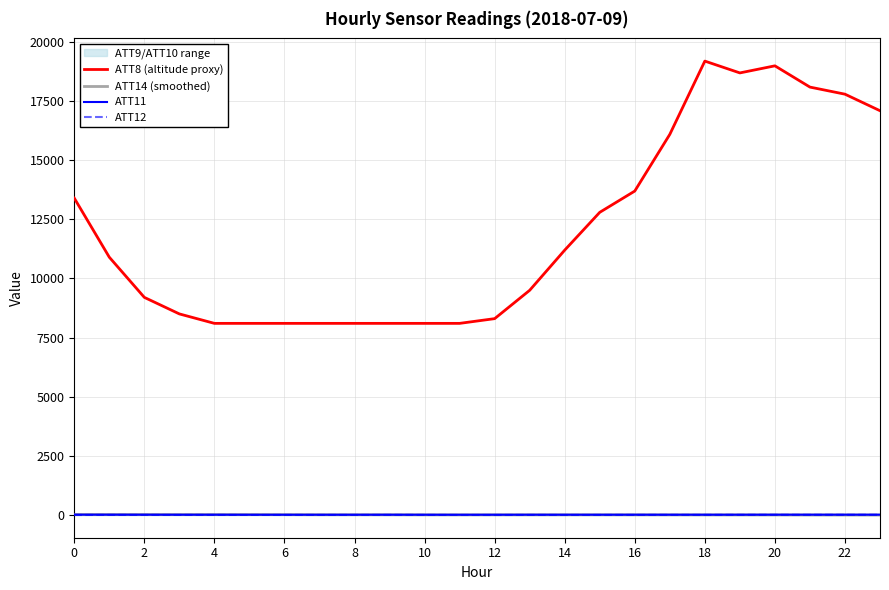

How many data points in ATT11 are above 2?

13